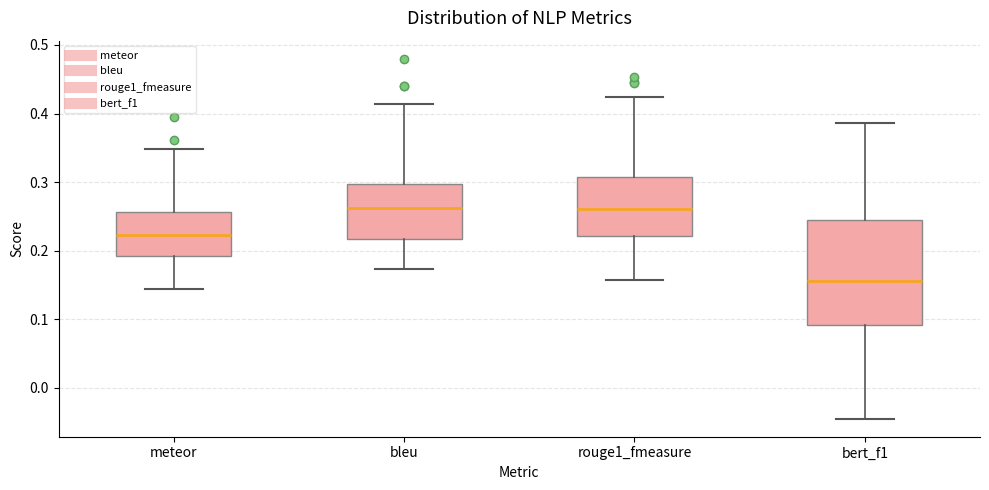

Reading left to right, transcribe this box plot: for each box, give where its median line is, the range the box spans, and where its two whiskers end, as read against the y-axis. The values are not printed on the chart, so give them approximately, as read against the axis.

meteor: median 0.22, box 0.19 to 0.26, whiskers 0.14 to 0.35
bleu: median 0.26, box 0.22 to 0.30, whiskers 0.17 to 0.41
rouge1_fmeasure: median 0.26, box 0.22 to 0.31, whiskers 0.16 to 0.42
bert_f1: median 0.16, box 0.09 to 0.24, whiskers -0.05 to 0.39